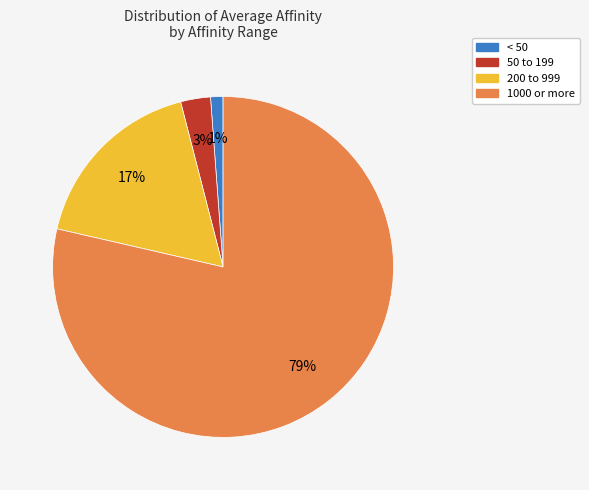

To the nearest percent, what is the average slice percentage?

25%